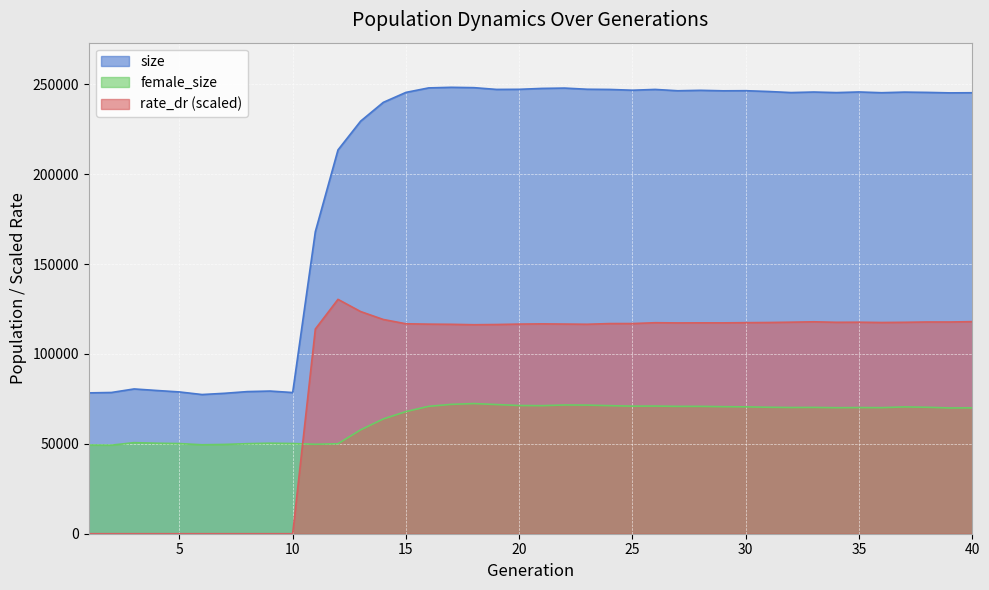

In size, how many points are higher than both neighbors (excluding endpoints)?

10